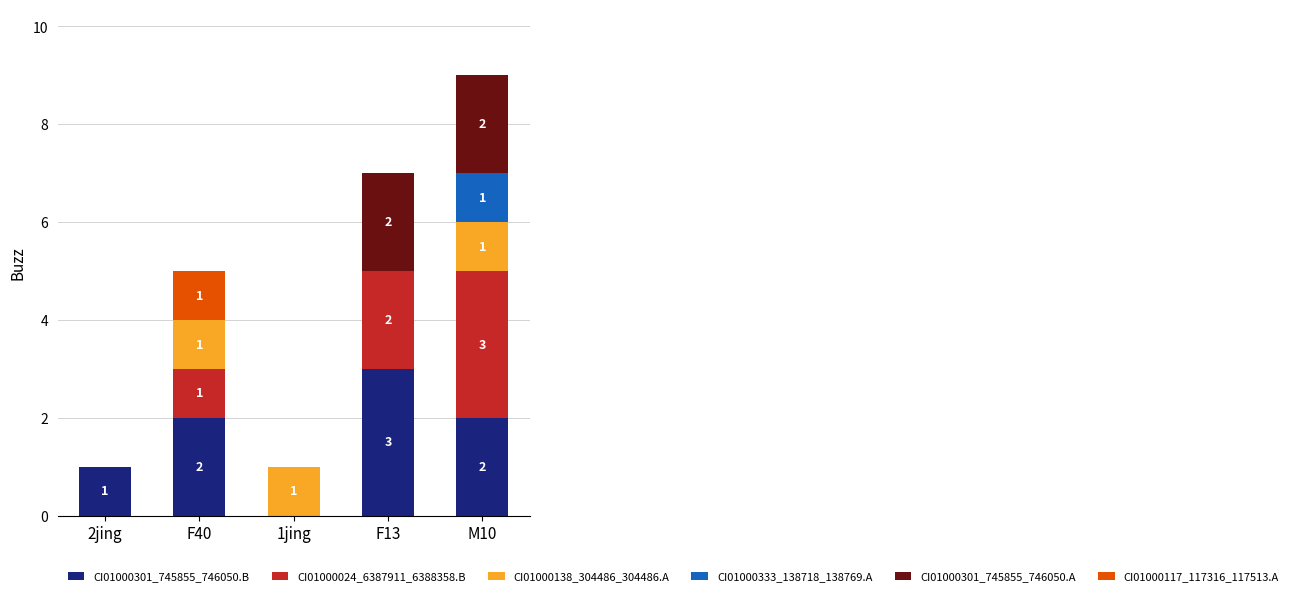

What is the sum of the CI01000301_745855_746050.B values at F13 and M10?

5